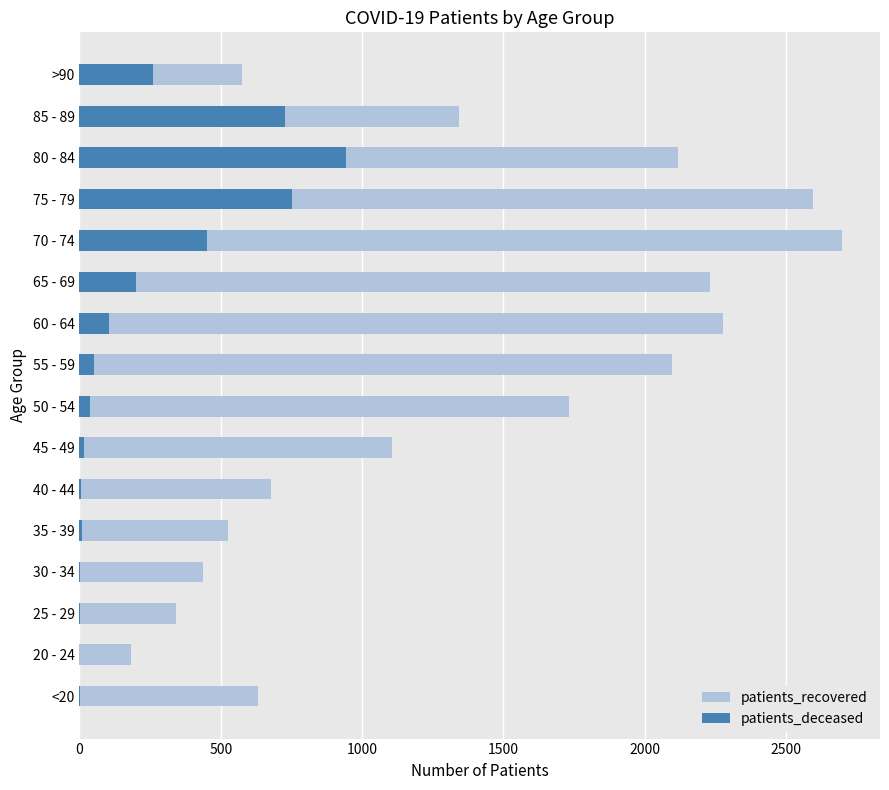

Which series has the largest total across all categories?

patients_recovered